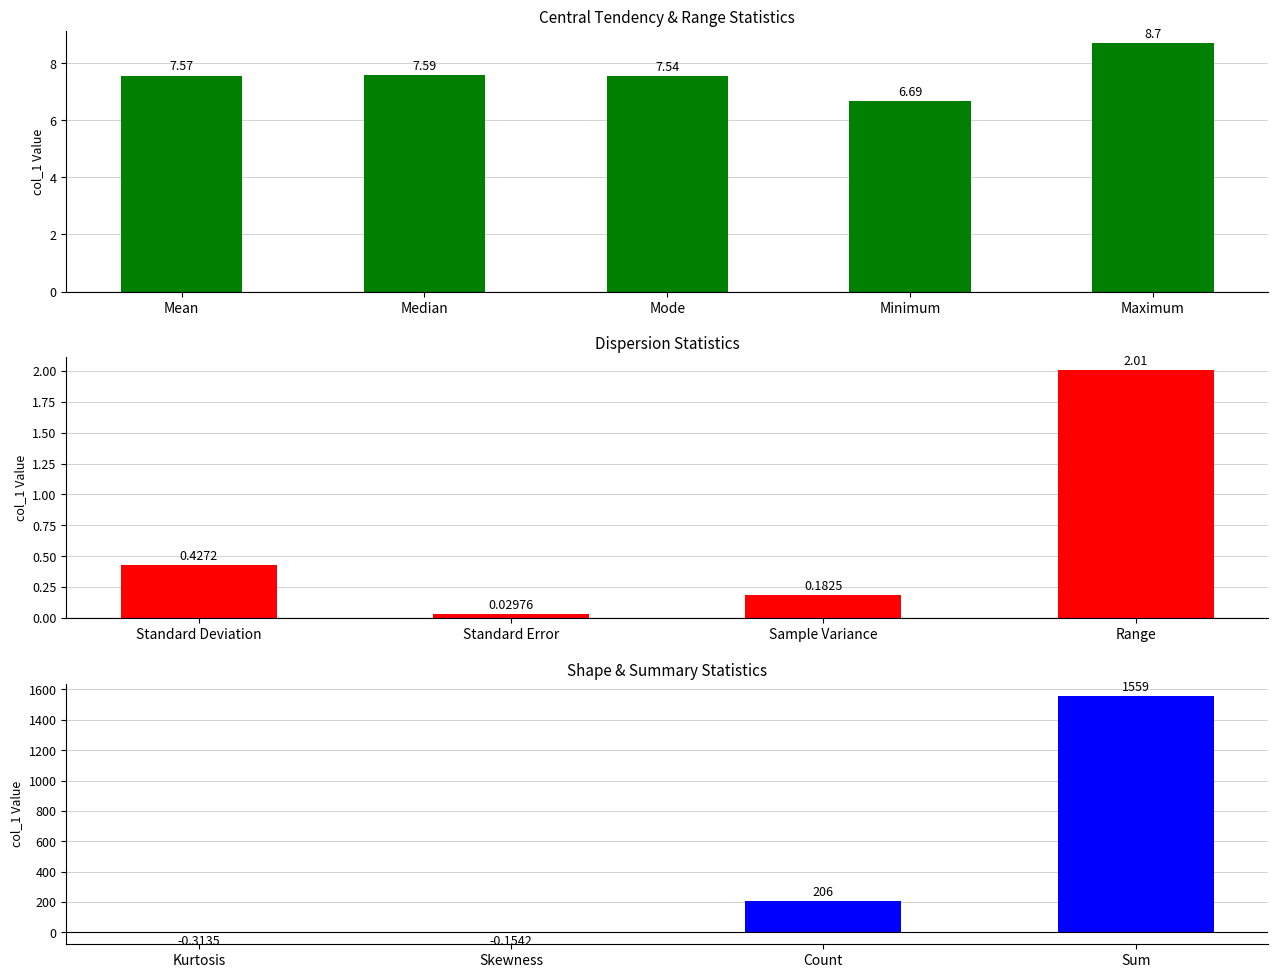

Does the chart contain any negative values?

Yes